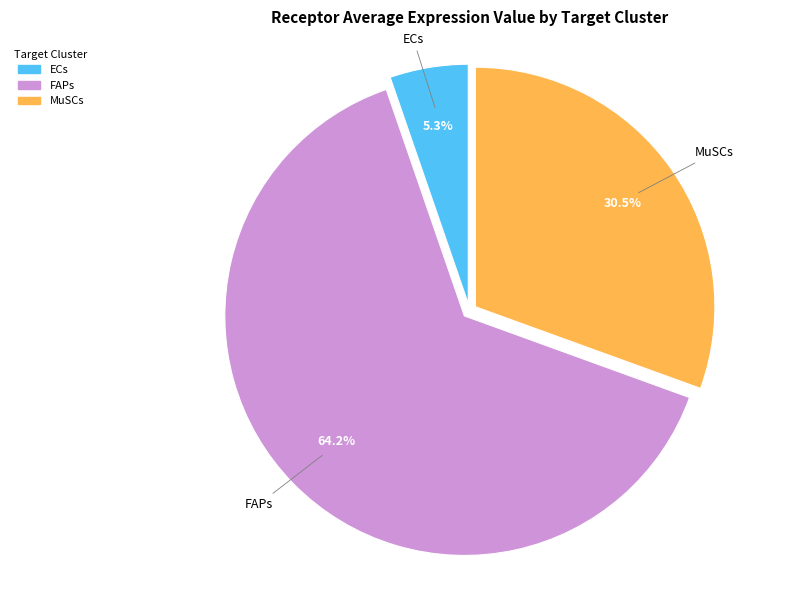

Which has a higher value, FAPs or ECs?

FAPs